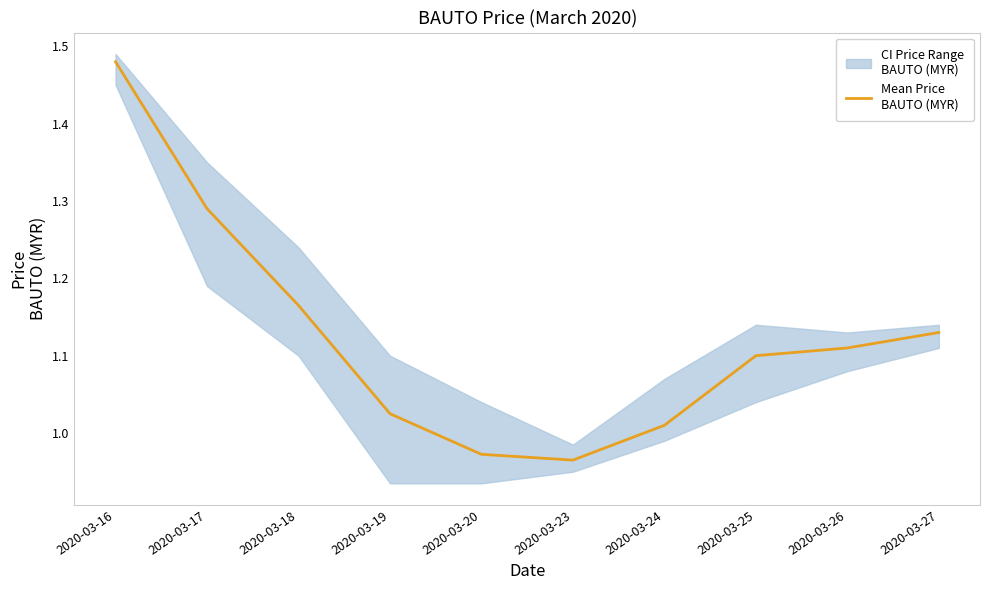

List the labels in order of value, smallest first.

2020-03-23, 2020-03-20, 2020-03-24, 2020-03-19, 2020-03-25, 2020-03-26, 2020-03-27, 2020-03-18, 2020-03-17, 2020-03-16